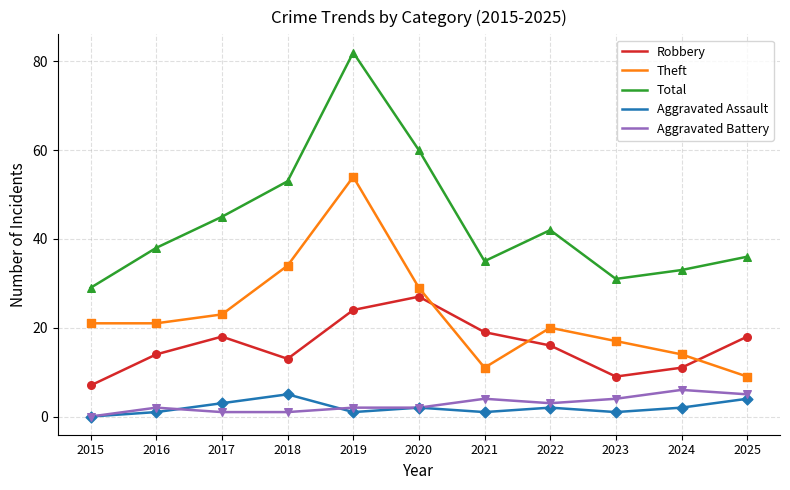

At how many categories does at least one series exceed 19?

11